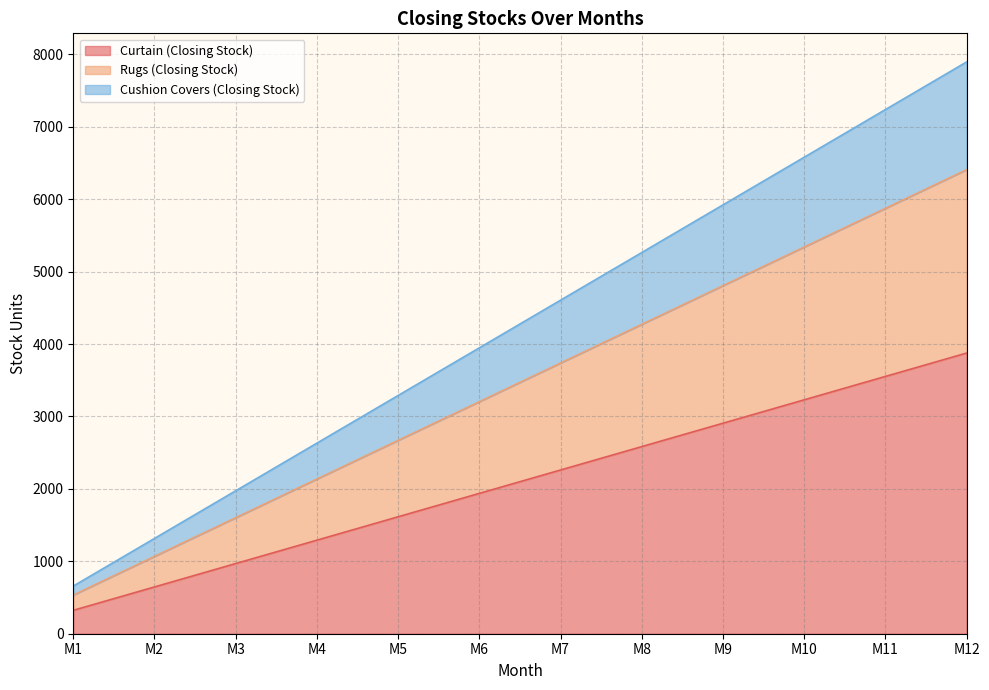

Reading left to right, what are all the values shown in this chart?

Curtain (Closing Stock): M1=323	M2=646	M3=969	M4=1292	M5=1615	M6=1938	M7=2261	M8=2584	M9=2907	M10=3230	M11=3553	M12=3876
Rugs (Closing Stock): M1=534	M2=1068	M3=1602	M4=2136	M5=2670	M6=3204	M7=3738	M8=4272	M9=4806	M10=5340	M11=5874	M12=6408
Cushion Covers (Closing Stock): M1=658	M2=1316	M3=1974	M4=2632	M5=3290	M6=3948	M7=4606	M8=5264	M9=5922	M10=6580	M11=7238	M12=7896